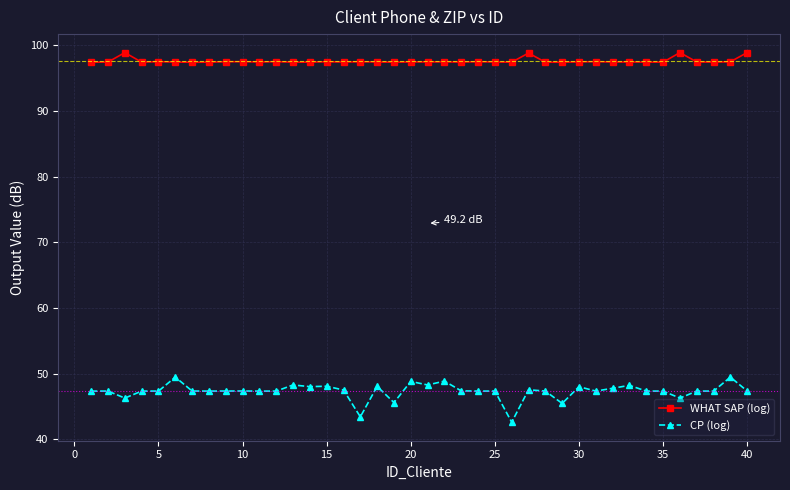

True or false: CP (log) and WHAT SAP (log) intersect in this chart.

False